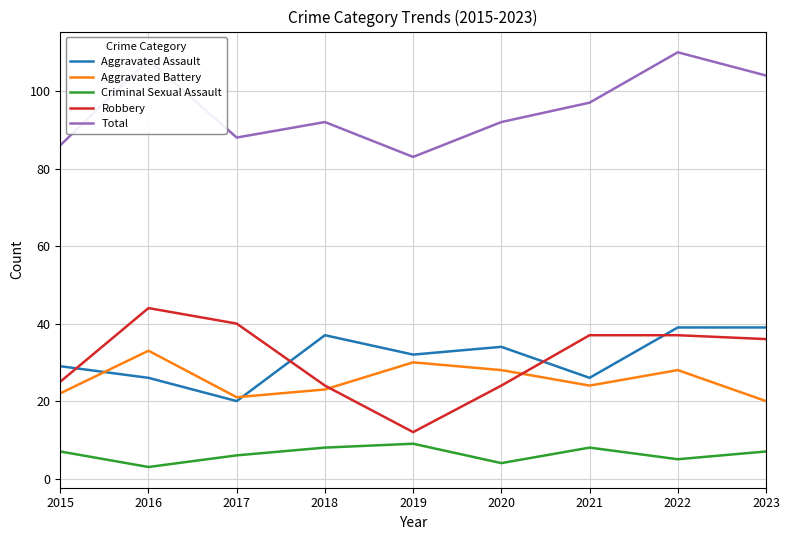

True or false: Criminal Sexual Assault and Total cross at least once.

False